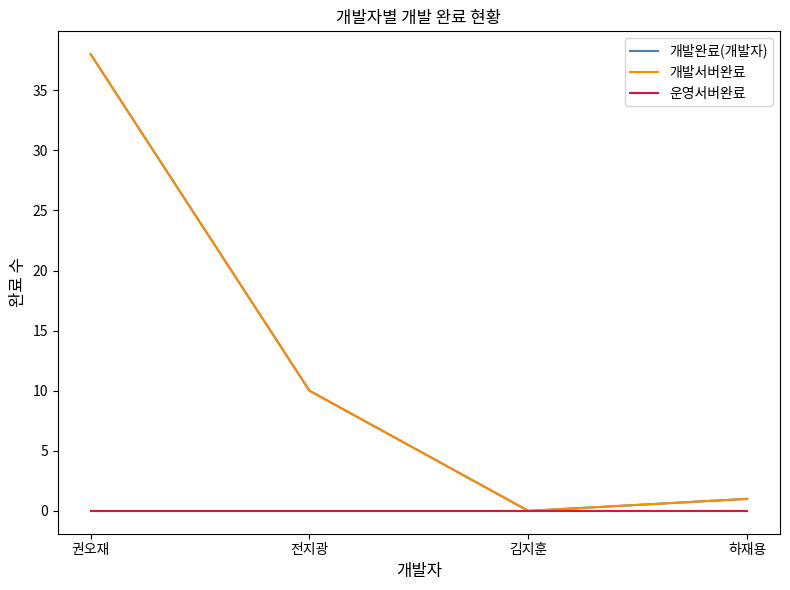

True or false: 개발완료(개발자) and 운영서버완료 intersect in this chart.

False